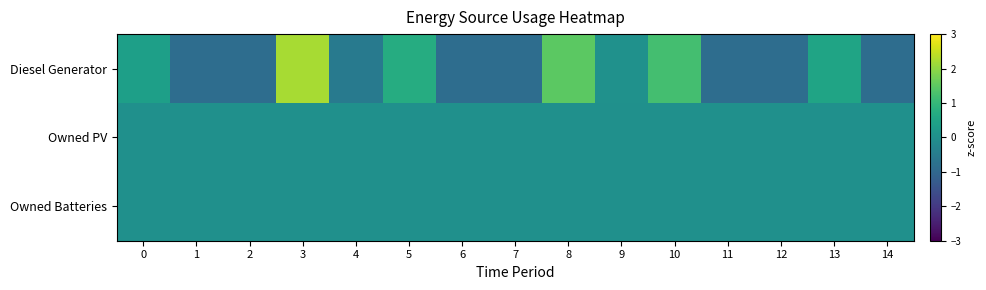

At which category does the chart reach its peak across all series?

3